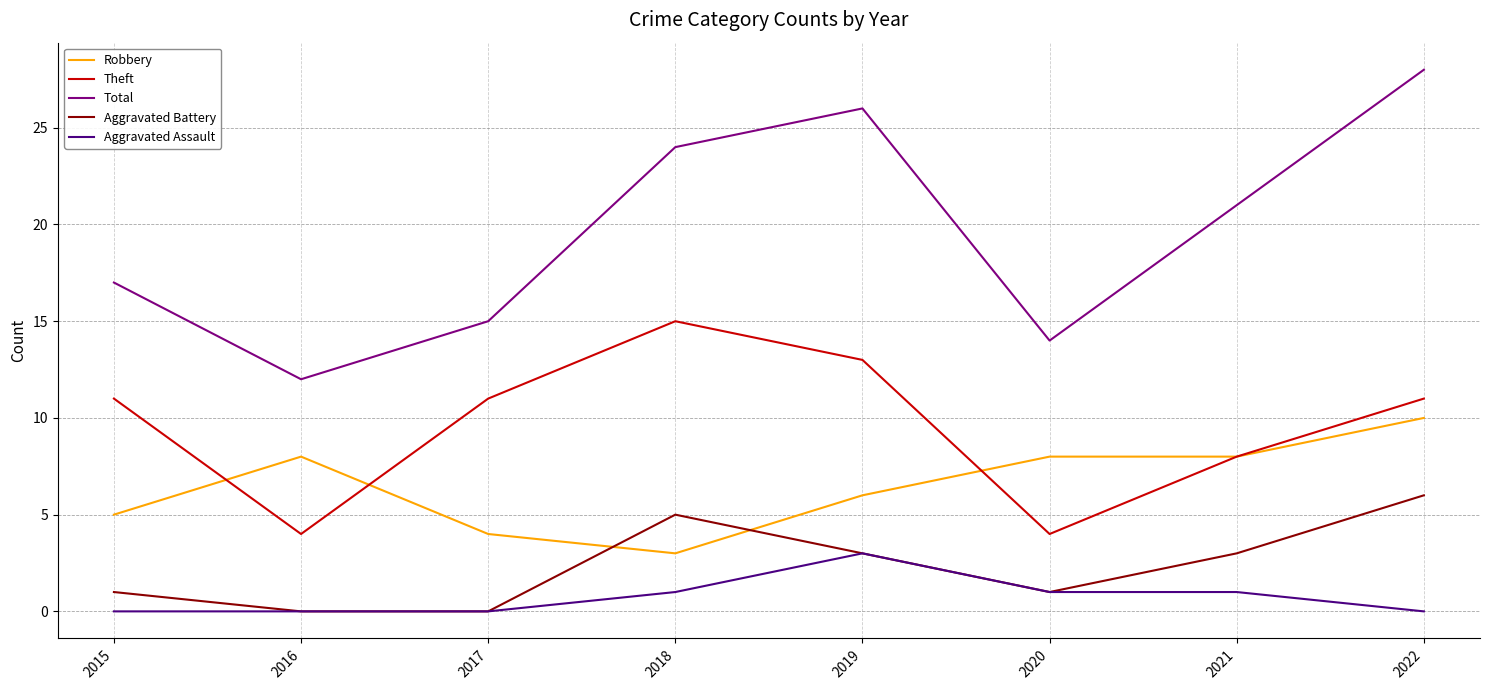

True or false: Robbery has a value of 3 at 2015.

False